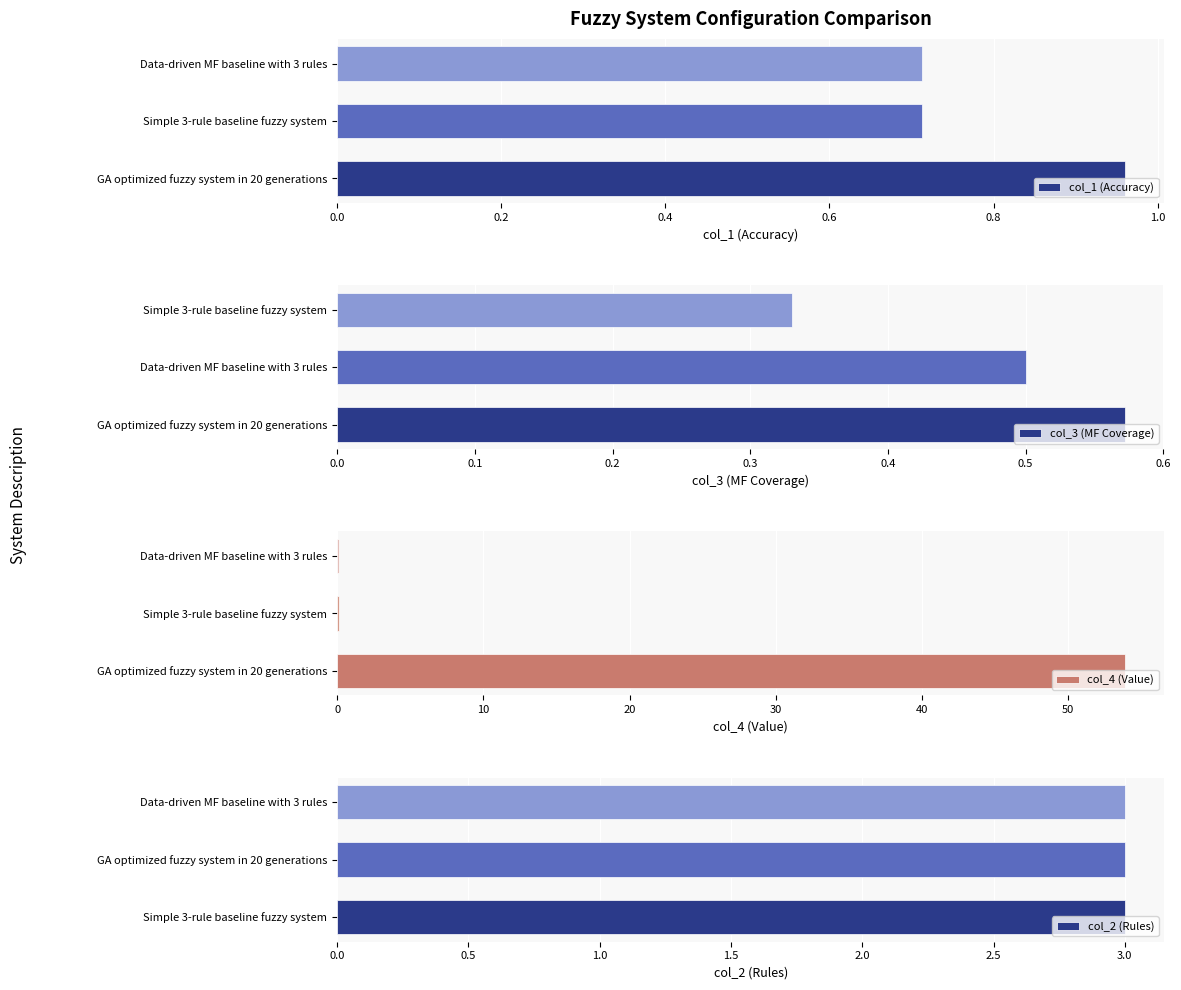

True or false: col_3 (MF Coverage) has a value of 0.6 at Simple 3-rule baseline fuzzy system.

False